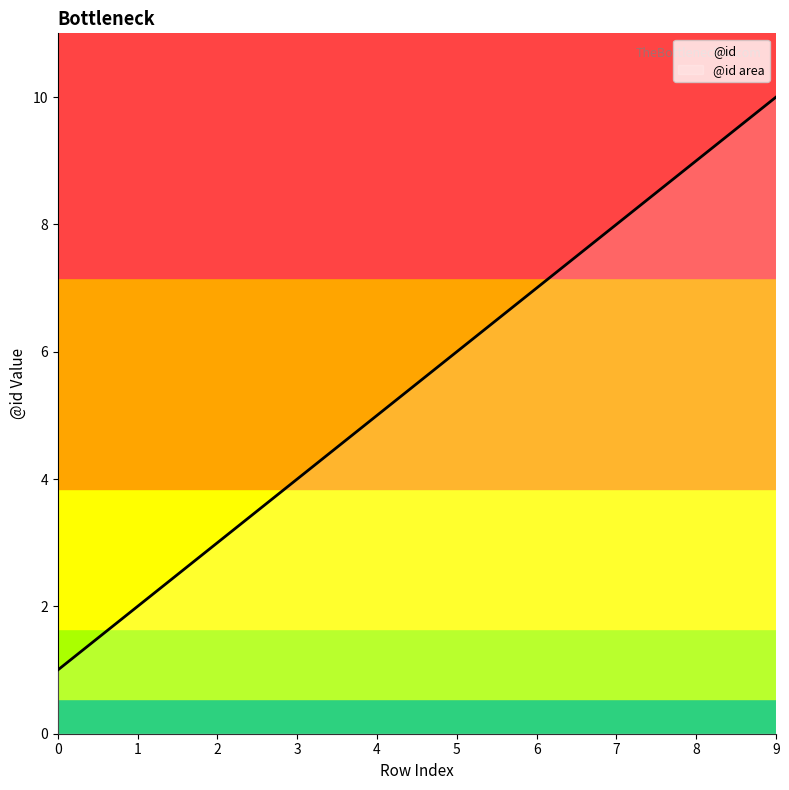

What is the maximum value shown in the chart?

10